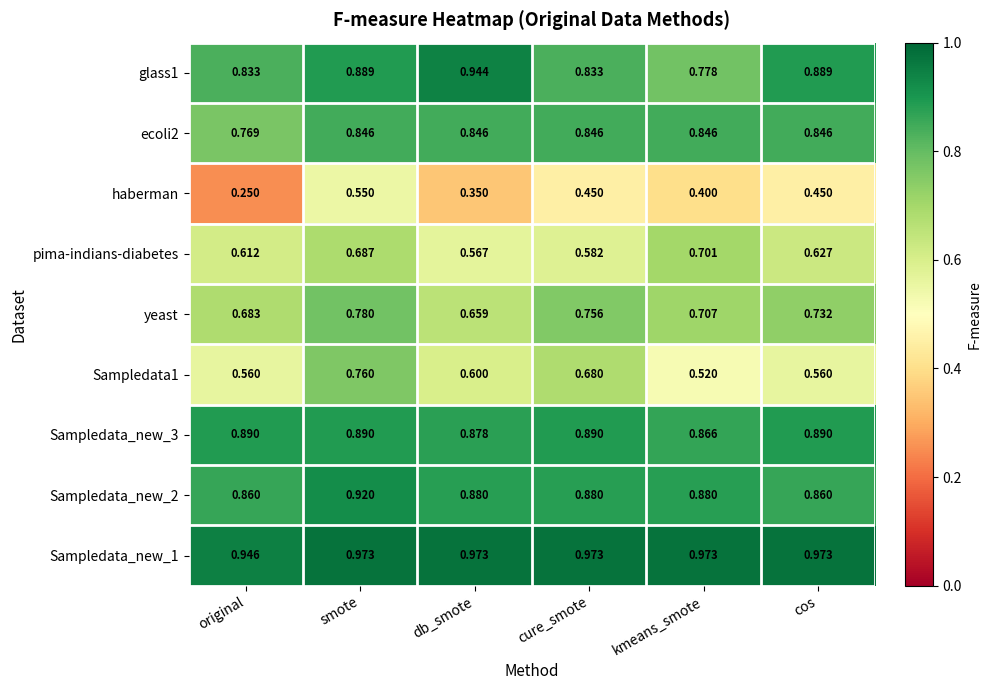

Which category has the lowest value across all series?

original